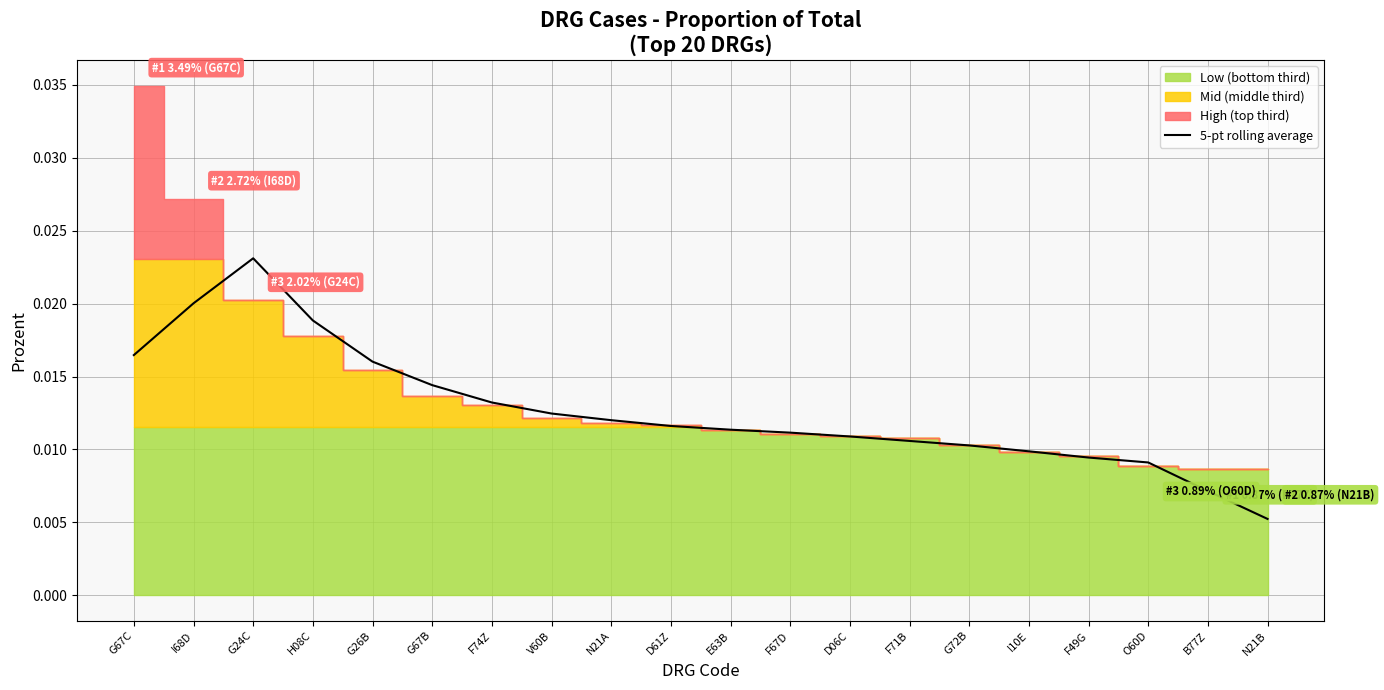

Where is 5-pt rolling average nearest to the value 0?

N21B